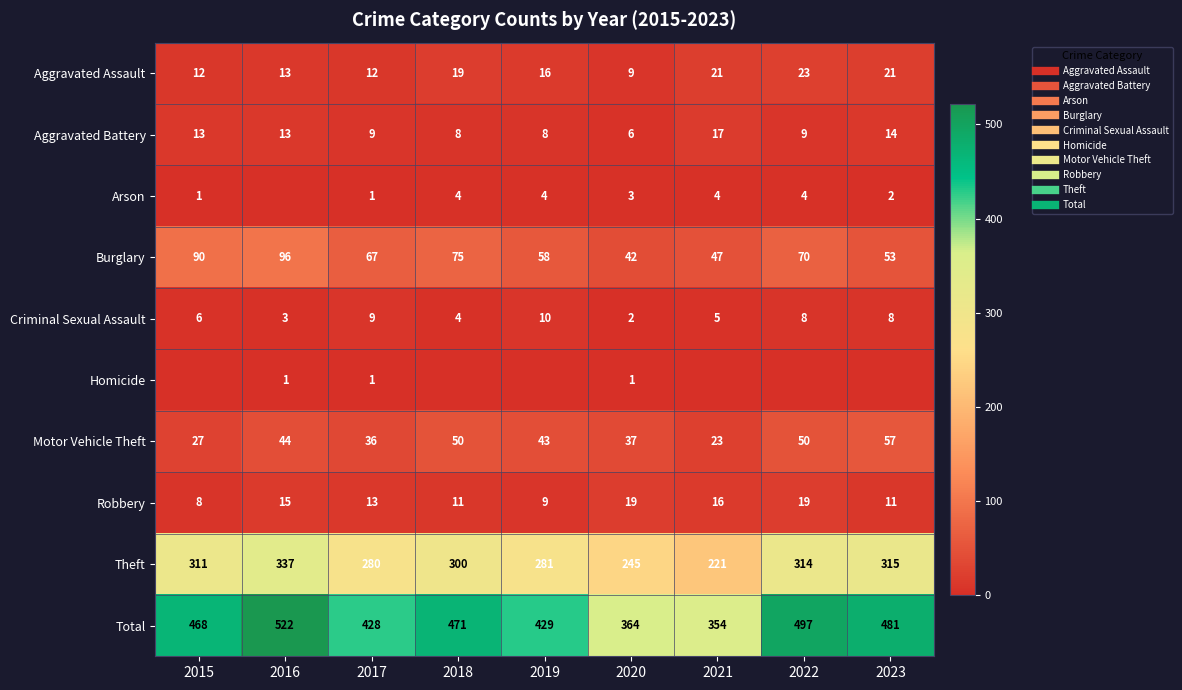

At which category is the sum across all series the highest?

2016